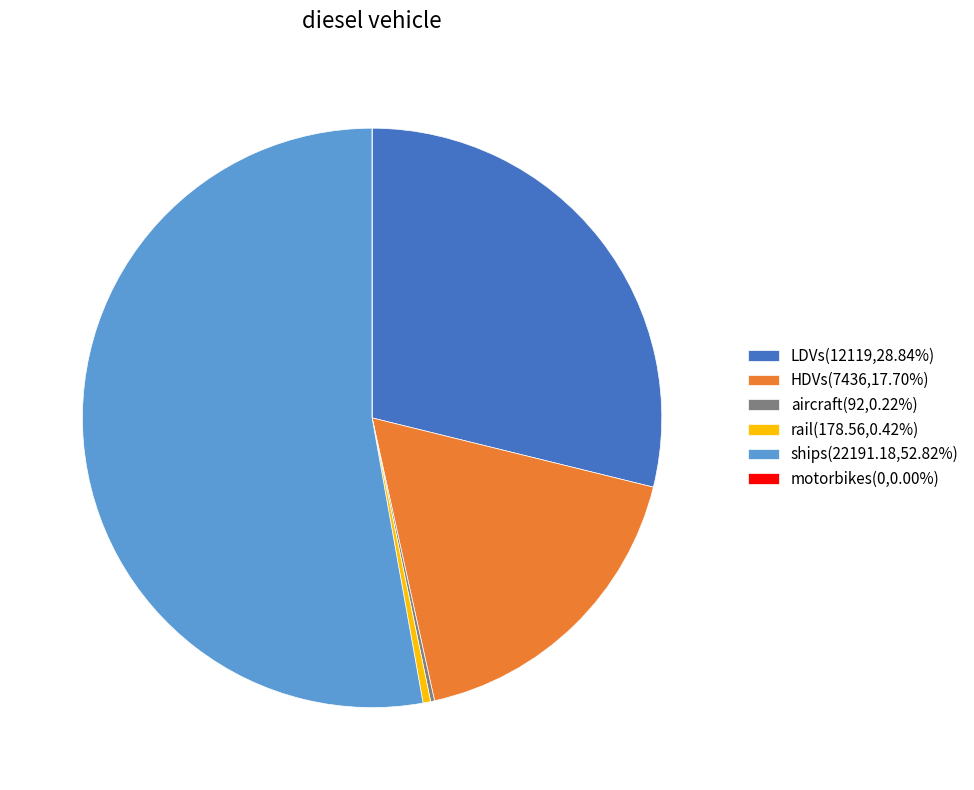

Does HDVs(7436,17.70%) account for over 50% of the chart?

No